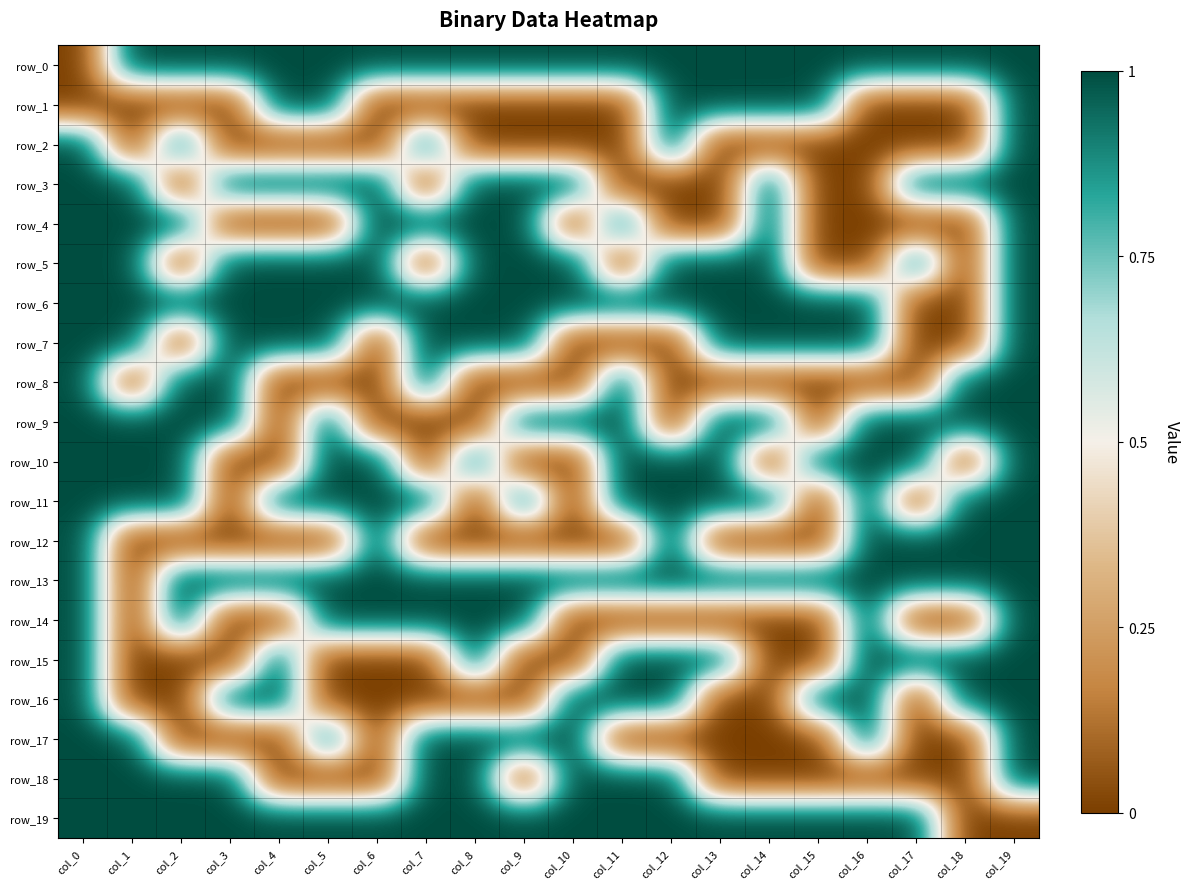

Reading left to right, extract all data points from this chart.

row_0: col_0=0	col_1=1	col_2=1	col_3=1	col_4=1	col_5=1	col_6=1	col_7=1	col_8=1	col_9=1	col_10=1	col_11=1	col_12=1	col_13=1	col_14=1	col_15=1	col_16=1	col_17=1	col_18=1	col_19=1
row_1: col_0=0	col_1=0	col_2=0	col_3=0	col_4=1	col_5=1	col_6=0	col_7=0	col_8=0	col_9=0	col_10=0	col_11=0	col_12=1	col_13=1	col_14=1	col_15=1	col_16=0	col_17=0	col_18=0	col_19=1
row_2: col_0=1	col_1=0	col_2=1	col_3=0	col_4=0	col_5=0	col_6=0	col_7=1	col_8=0	col_9=0	col_10=0	col_11=0	col_12=1	col_13=0	col_14=0	col_15=0	col_16=0	col_17=0	col_18=0	col_19=1
row_3: col_0=1	col_1=1	col_2=0	col_3=1	col_4=1	col_5=1	col_6=1	col_7=0	col_8=1	col_9=1	col_10=1	col_11=0	col_12=0	col_13=0	col_14=1	col_15=0	col_16=0	col_17=1	col_18=1	col_19=1
row_4: col_0=1	col_1=1	col_2=1	col_3=0	col_4=0	col_5=0	col_6=1	col_7=1	col_8=1	col_9=1	col_10=0	col_11=1	col_12=0	col_13=0	col_14=1	col_15=0	col_16=0	col_17=0	col_18=0	col_19=1
row_5: col_0=1	col_1=1	col_2=0	col_3=1	col_4=1	col_5=1	col_6=1	col_7=0	col_8=1	col_9=1	col_10=1	col_11=0	col_12=1	col_13=1	col_14=1	col_15=0	col_16=0	col_17=1	col_18=0	col_19=1
row_6: col_0=1	col_1=1	col_2=1	col_3=1	col_4=1	col_5=1	col_6=1	col_7=1	col_8=1	col_9=1	col_10=1	col_11=1	col_12=1	col_13=1	col_14=1	col_15=1	col_16=1	col_17=0	col_18=0	col_19=1
row_7: col_0=1	col_1=1	col_2=0	col_3=1	col_4=1	col_5=1	col_6=0	col_7=1	col_8=1	col_9=1	col_10=0	col_11=0	col_12=0	col_13=1	col_14=1	col_15=1	col_16=1	col_17=0	col_18=0	col_19=1
row_8: col_0=1	col_1=0	col_2=1	col_3=1	col_4=0	col_5=0	col_6=0	col_7=1	col_8=0	col_9=0	col_10=0	col_11=1	col_12=0	col_13=0	col_14=0	col_15=0	col_16=0	col_17=0	col_18=1	col_19=1
row_9: col_0=1	col_1=1	col_2=1	col_3=1	col_4=0	col_5=1	col_6=0	col_7=0	col_8=0	col_9=1	col_10=1	col_11=1	col_12=0	col_13=1	col_14=1	col_15=0	col_16=1	col_17=1	col_18=1	col_19=1
row_10: col_0=1	col_1=1	col_2=1	col_3=0	col_4=0	col_5=1	col_6=1	col_7=0	col_8=1	col_9=0	col_10=0	col_11=1	col_12=1	col_13=1	col_14=0	col_15=1	col_16=1	col_17=1	col_18=0	col_19=1
row_11: col_0=1	col_1=1	col_2=1	col_3=0	col_4=1	col_5=1	col_6=1	col_7=1	col_8=0	col_9=1	col_10=0	col_11=1	col_12=1	col_13=1	col_14=1	col_15=0	col_16=1	col_17=0	col_18=1	col_19=1
row_12: col_0=1	col_1=0	col_2=0	col_3=0	col_4=0	col_5=0	col_6=1	col_7=0	col_8=0	col_9=0	col_10=0	col_11=0	col_12=1	col_13=0	col_14=0	col_15=0	col_16=1	col_17=1	col_18=1	col_19=1
row_13: col_0=1	col_1=0	col_2=1	col_3=1	col_4=1	col_5=1	col_6=1	col_7=1	col_8=1	col_9=1	col_10=1	col_11=1	col_12=1	col_13=1	col_14=1	col_15=1	col_16=1	col_17=1	col_18=1	col_19=1
row_14: col_0=1	col_1=0	col_2=1	col_3=0	col_4=0	col_5=1	col_6=1	col_7=1	col_8=1	col_9=1	col_10=0	col_11=0	col_12=0	col_13=0	col_14=0	col_15=0	col_16=1	col_17=0	col_18=0	col_19=1
row_15: col_0=1	col_1=0	col_2=0	col_3=0	col_4=1	col_5=0	col_6=0	col_7=0	col_8=1	col_9=0	col_10=0	col_11=1	col_12=1	col_13=1	col_14=0	col_15=0	col_16=1	col_17=1	col_18=1	col_19=1
row_16: col_0=1	col_1=0	col_2=0	col_3=1	col_4=1	col_5=0	col_6=0	col_7=0	col_8=0	col_9=0	col_10=1	col_11=1	col_12=1	col_13=0	col_14=0	col_15=1	col_16=1	col_17=0	col_18=1	col_19=1
row_17: col_0=1	col_1=1	col_2=0	col_3=0	col_4=0	col_5=1	col_6=0	col_7=1	col_8=1	col_9=1	col_10=1	col_11=0	col_12=0	col_13=0	col_14=0	col_15=0	col_16=1	col_17=0	col_18=0	col_19=1
row_18: col_0=1	col_1=1	col_2=1	col_3=1	col_4=0	col_5=0	col_6=0	col_7=1	col_8=1	col_9=0	col_10=1	col_11=1	col_12=1	col_13=0	col_14=0	col_15=0	col_16=0	col_17=0	col_18=0	col_19=1
row_19: col_0=1	col_1=1	col_2=1	col_3=1	col_4=1	col_5=1	col_6=1	col_7=1	col_8=1	col_9=1	col_10=1	col_11=1	col_12=1	col_13=1	col_14=1	col_15=1	col_16=1	col_17=1	col_18=0	col_19=0